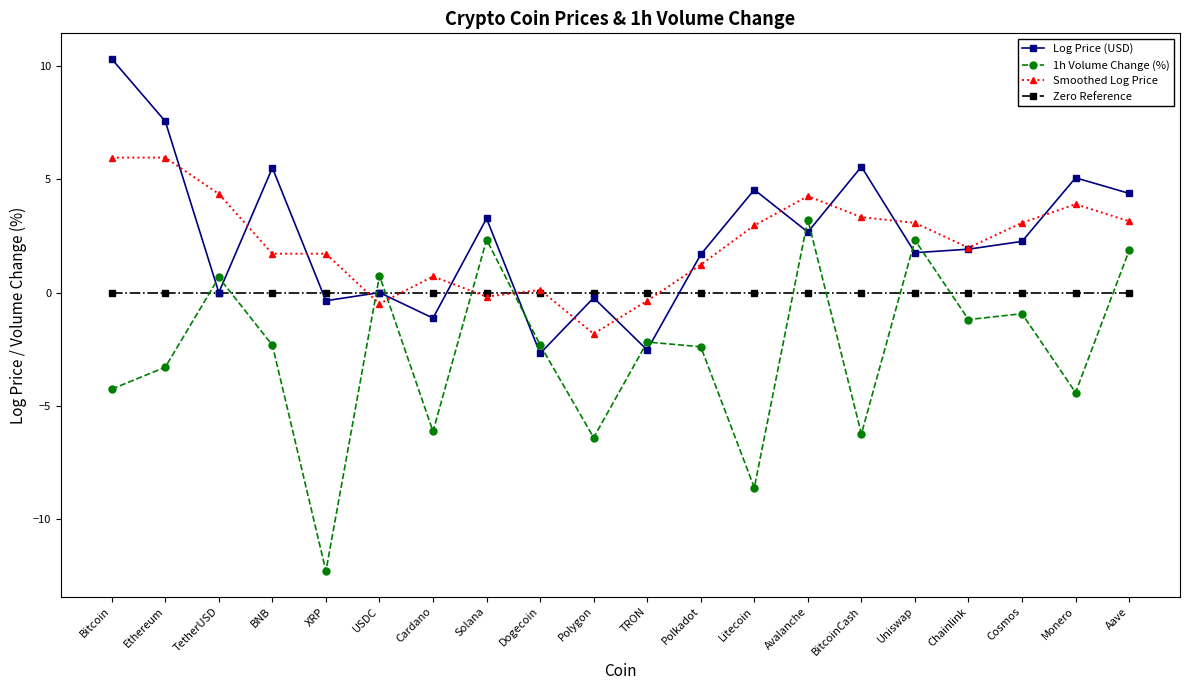

What is the sum of all Log Price (USD) values?

49.6